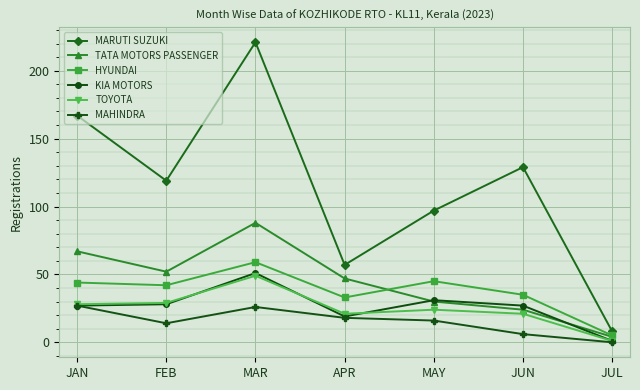

Is it true that TOYOTA equals 28 at JAN?

True